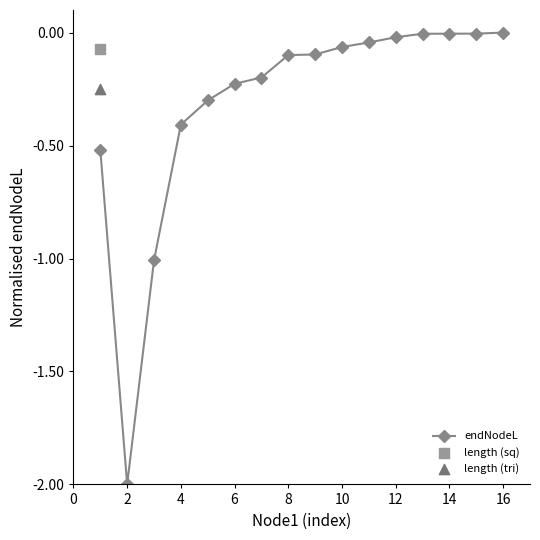

The endNodeL series shows -0.1 at 8. True or false?

True